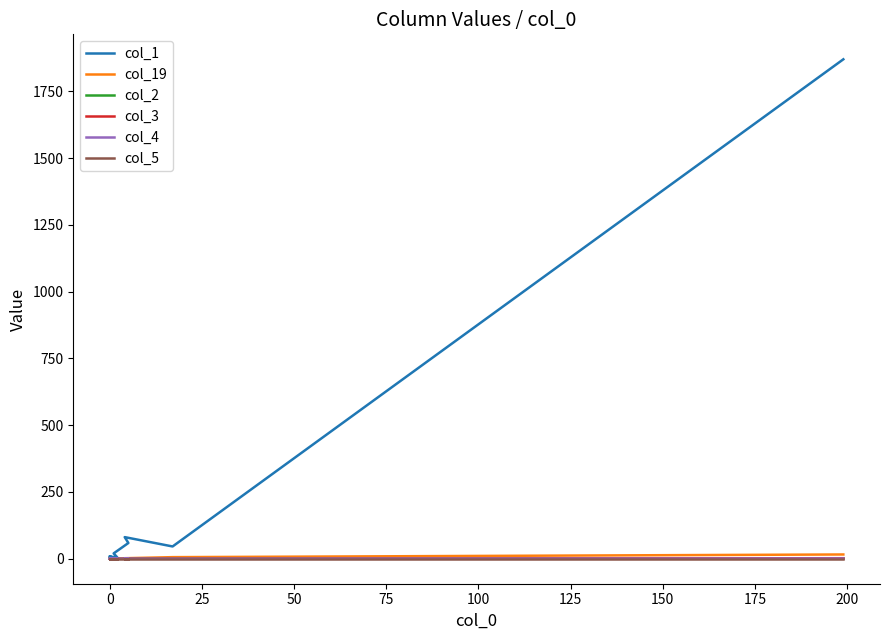

Does the chart display data point markers on the line(s)?

No